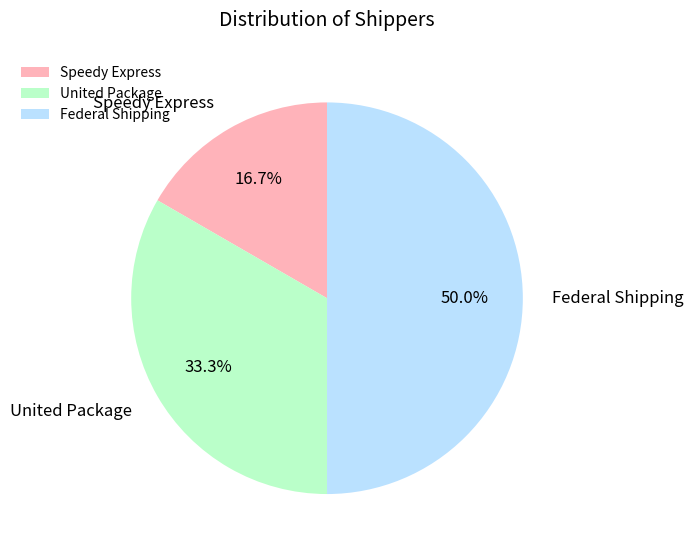

To the nearest percent, what is the difference between the Federal Shipping and Speedy Express slice percentages?

33%